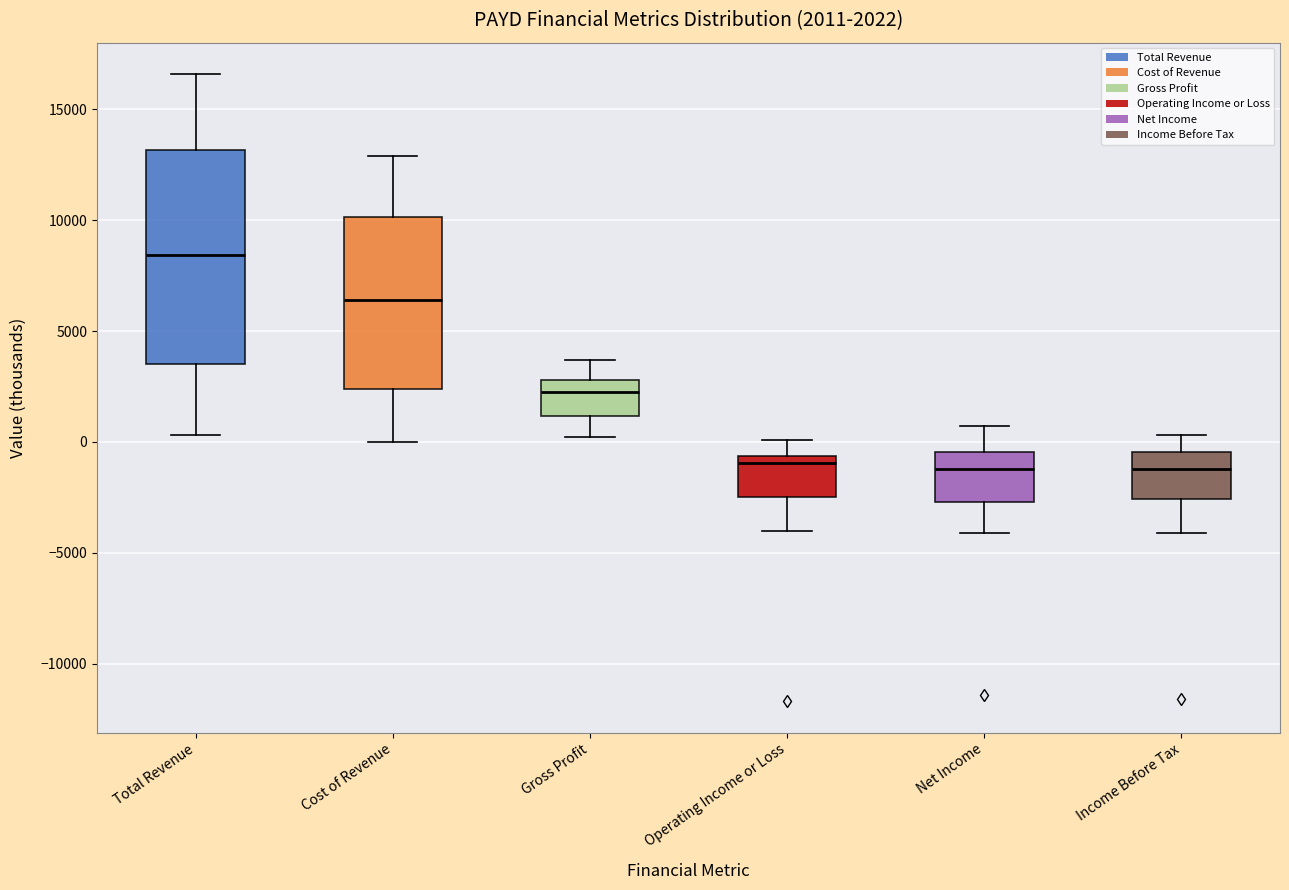

Which box is the tallest, from its lower edge to its upper edge?

Total Revenue